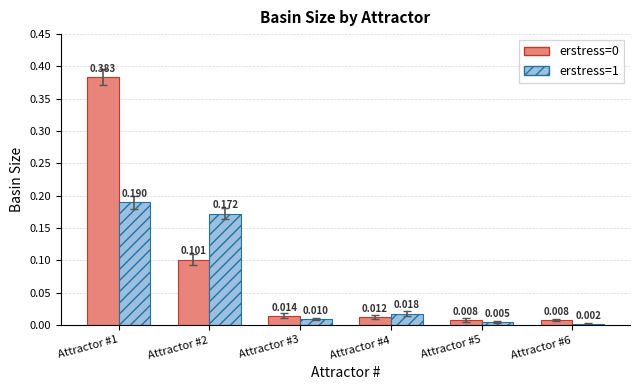

Is the value of erstress=0 at Attractor #5 greater than the value of erstress=1 at Attractor #6?

Yes